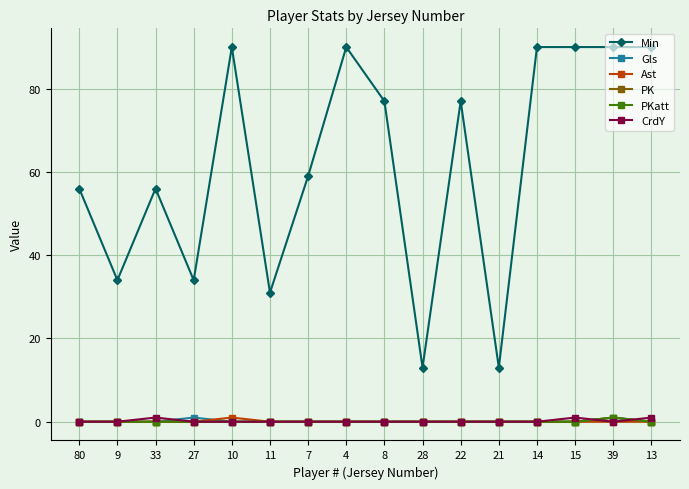

Does the chart have visible grid lines?

Yes